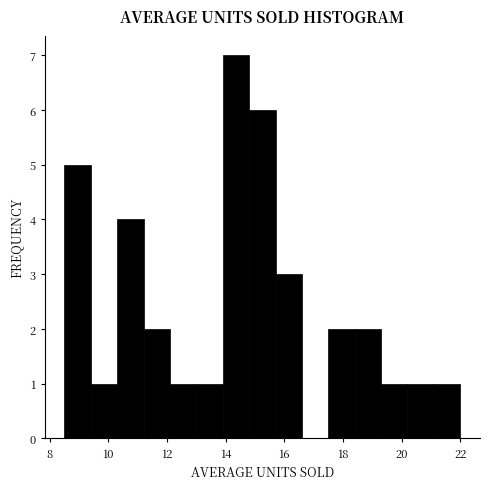

Over which range of the x-axis is the bar tallest?

13.9 to 14.8